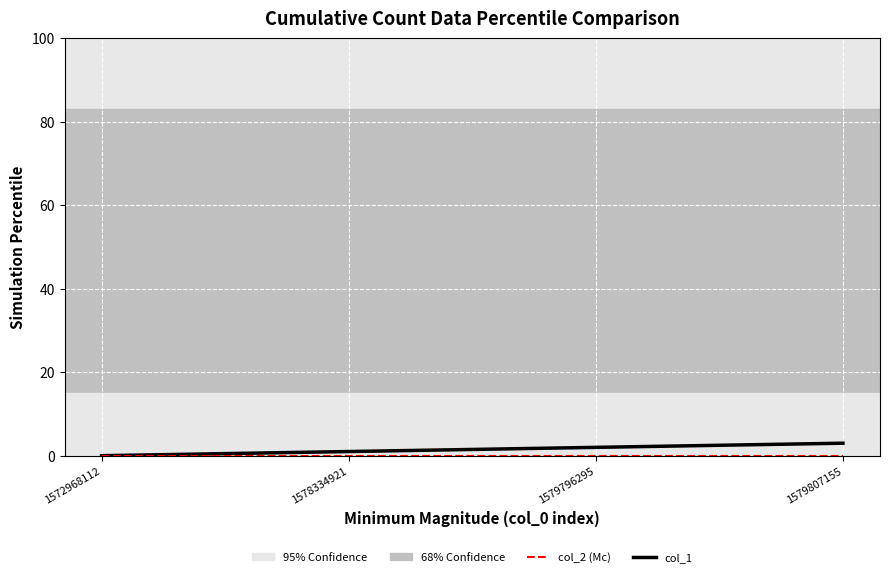

Does the chart display data point markers on the line(s)?

No